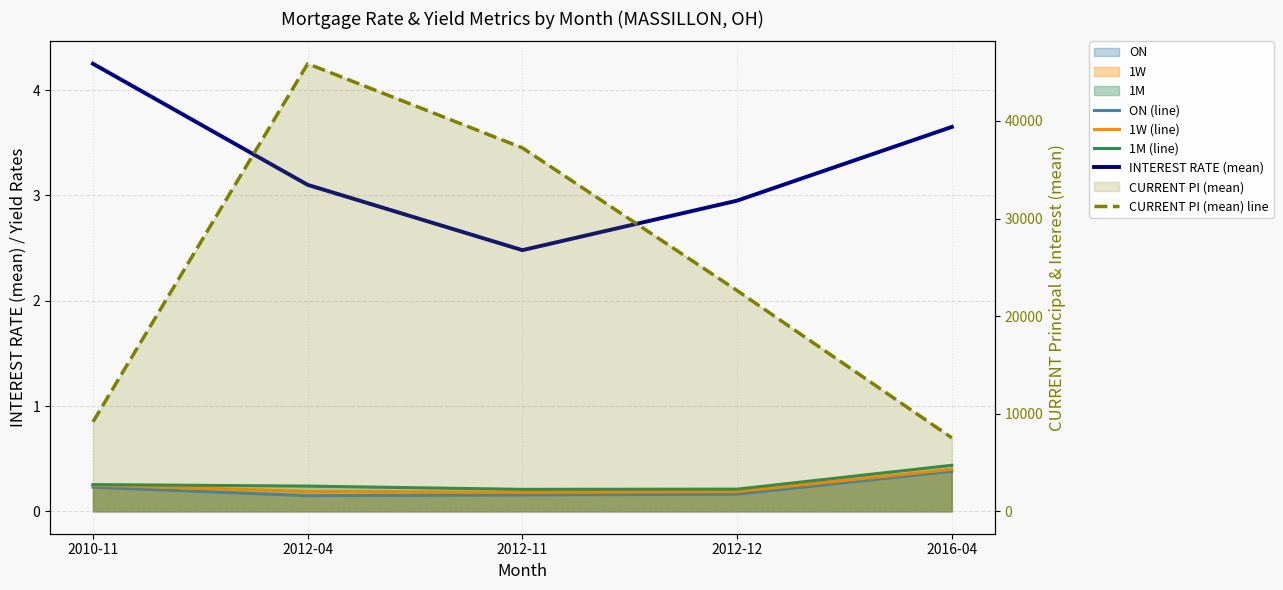

The INTEREST RATE (mean) series shows 4.2 at 2010-11. True or false?

True